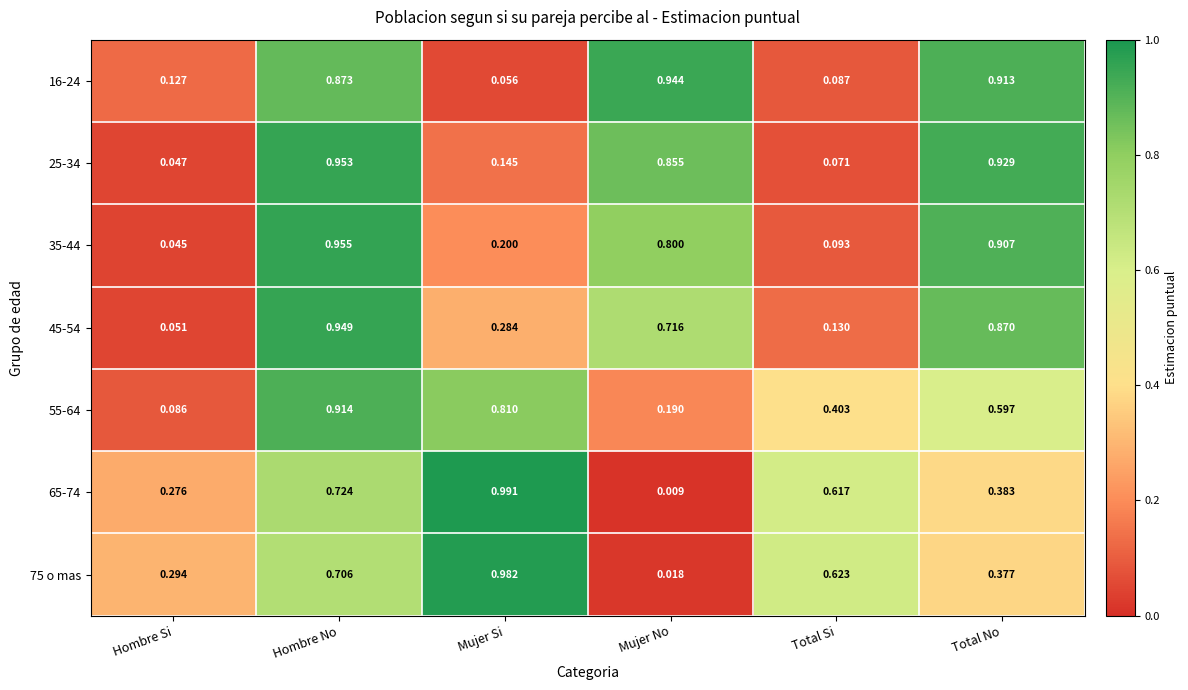

Which series changed the most between Mujer Si and Mujer No?

65-74